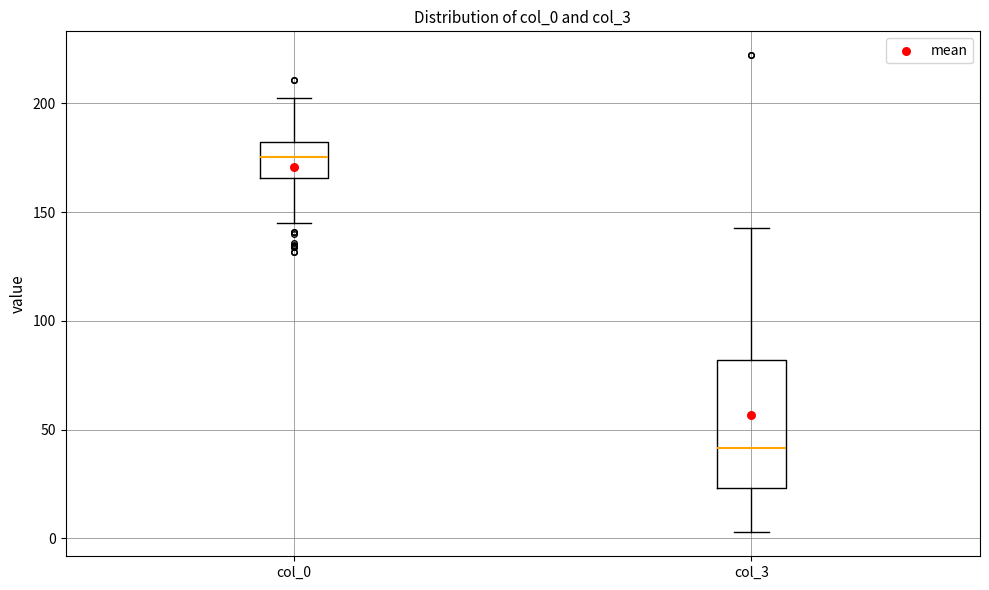

Comparing the boxes themselves (not the whiskers), which one is the tallest?

col_3